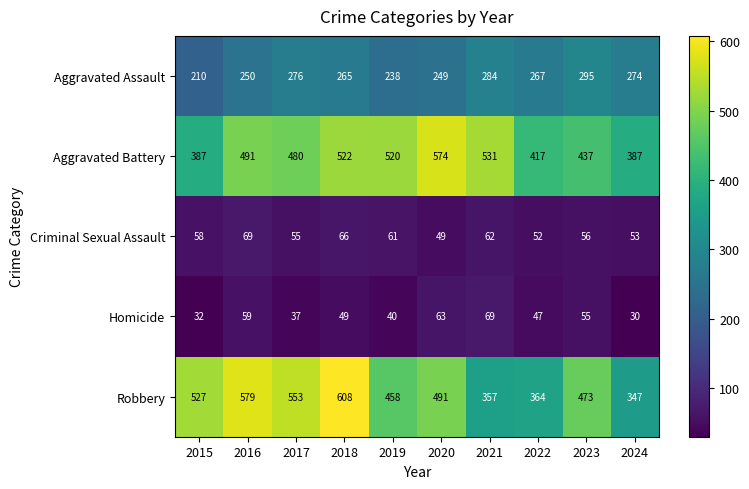

What is the difference between the Criminal Sexual Assault values at 2015 and 2016?

11